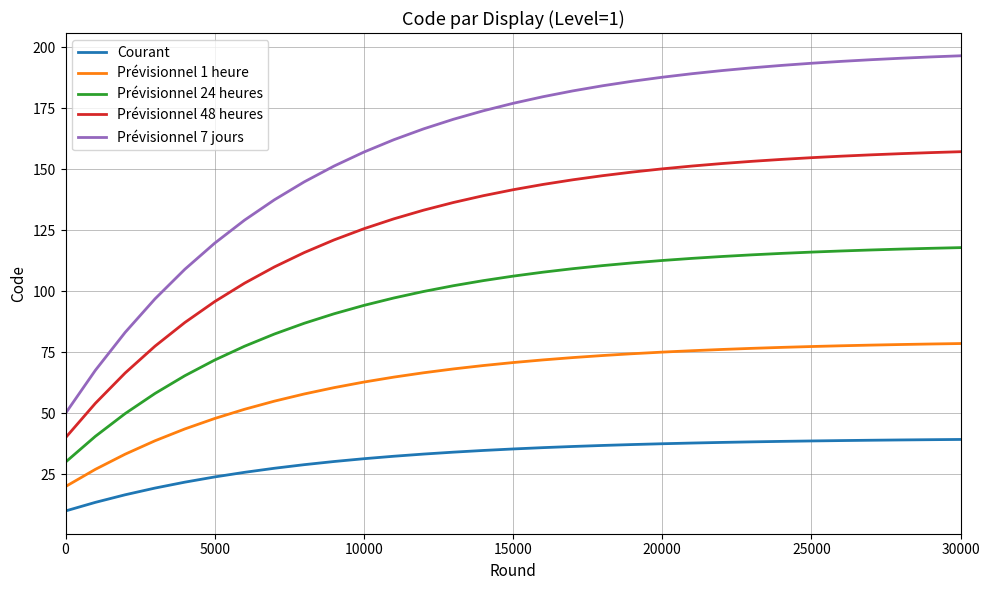

What is the minimum value for Prévisionnel 7 jours?

50.0